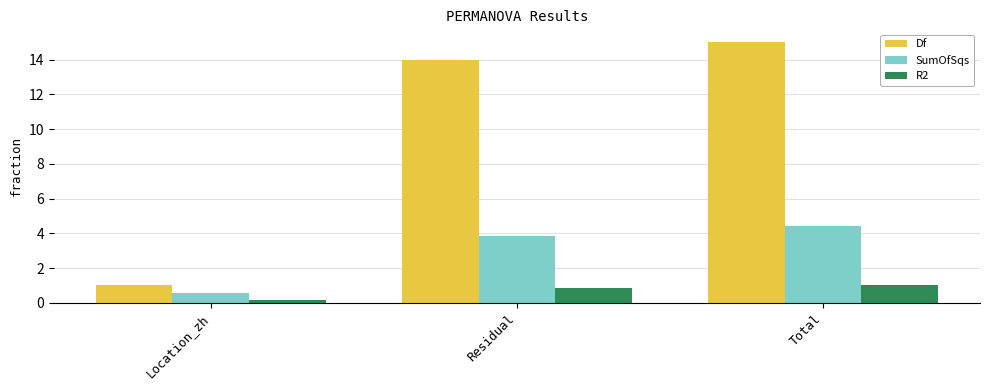

Reading right to left, transcribe all the data shown in this chart.

Df: Total=15.0	Residual=14.0	Location_zh=1.0
SumOfSqs: Total=4.4	Residual=3.8	Location_zh=0.6
R2: Total=1.0	Residual=0.9	Location_zh=0.1